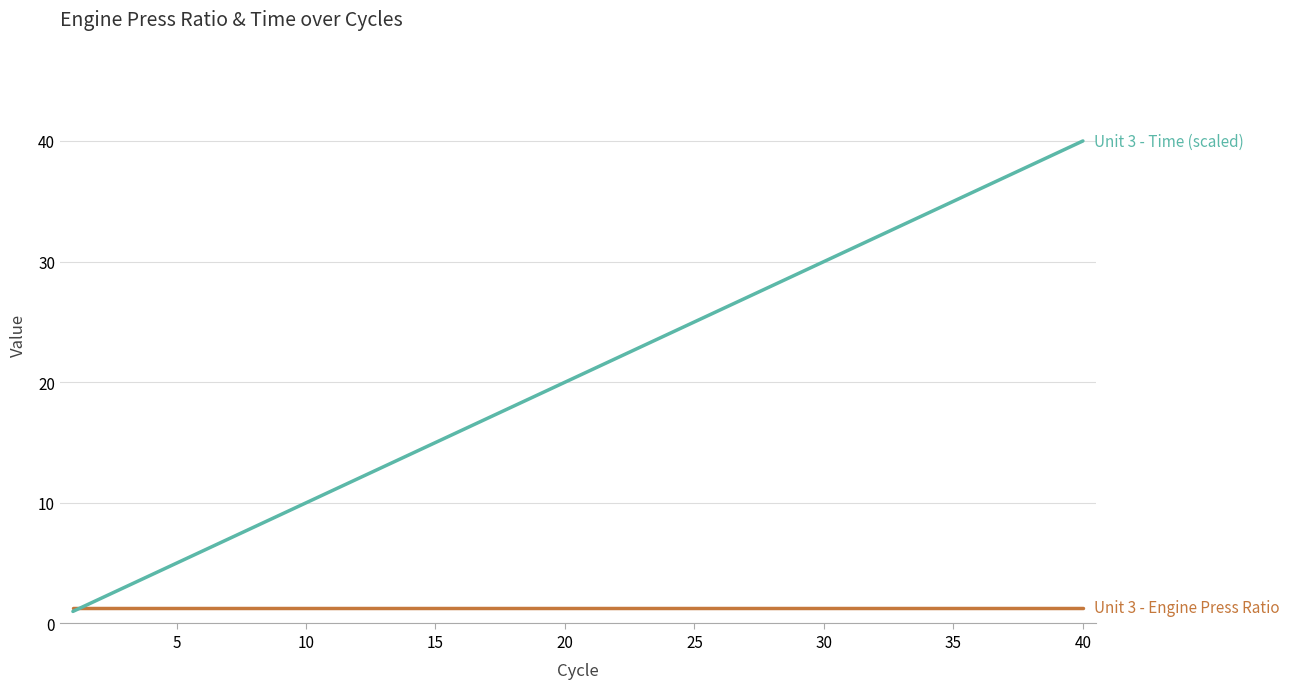

What is the greatest value displayed?

40.0